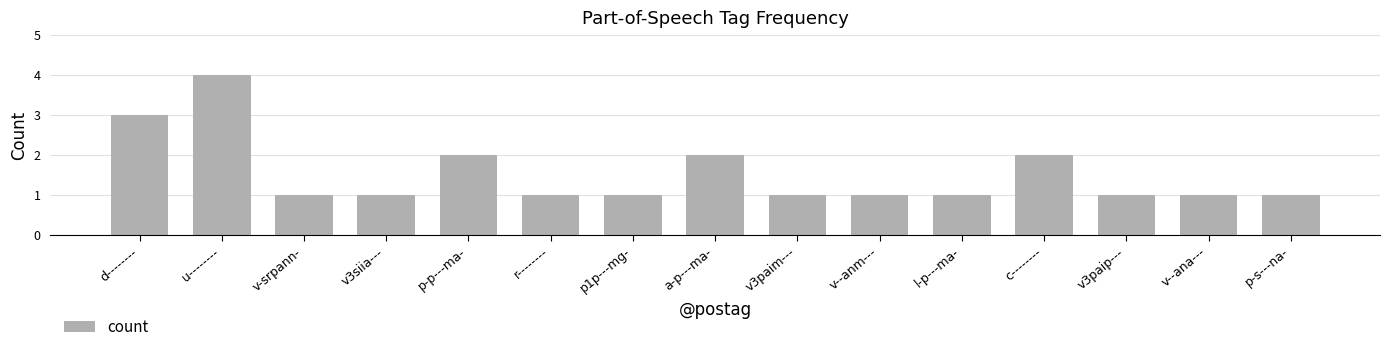

What is the label of the 8th bar from the right?

a-p---ma-